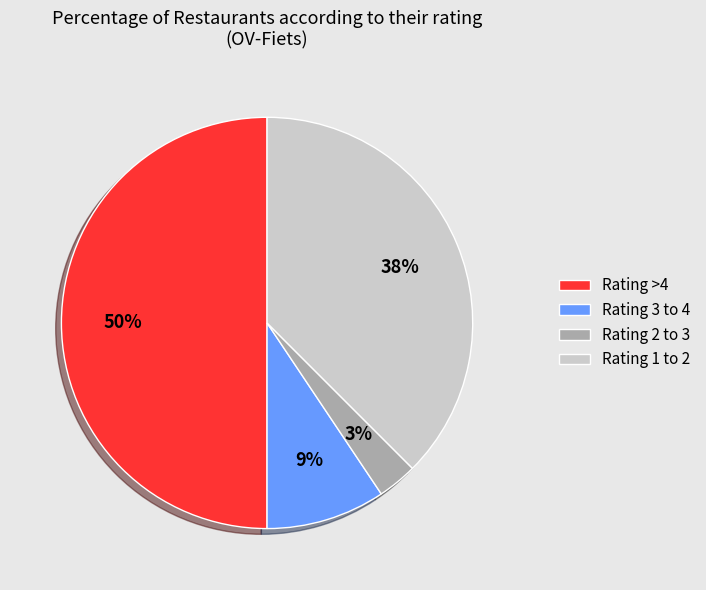

What is the smallest slice in the pie chart?

Rating 2 to 3